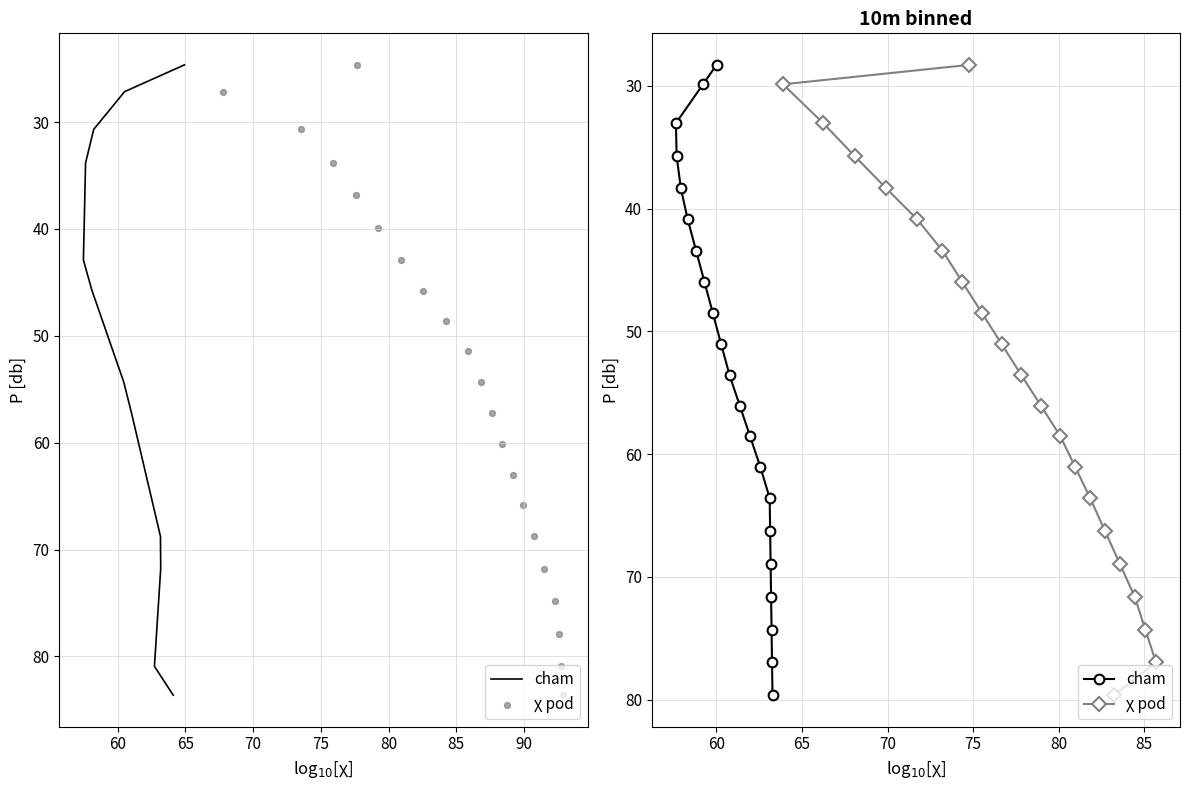

Which series reaches the maximum Y coordinate?

cham